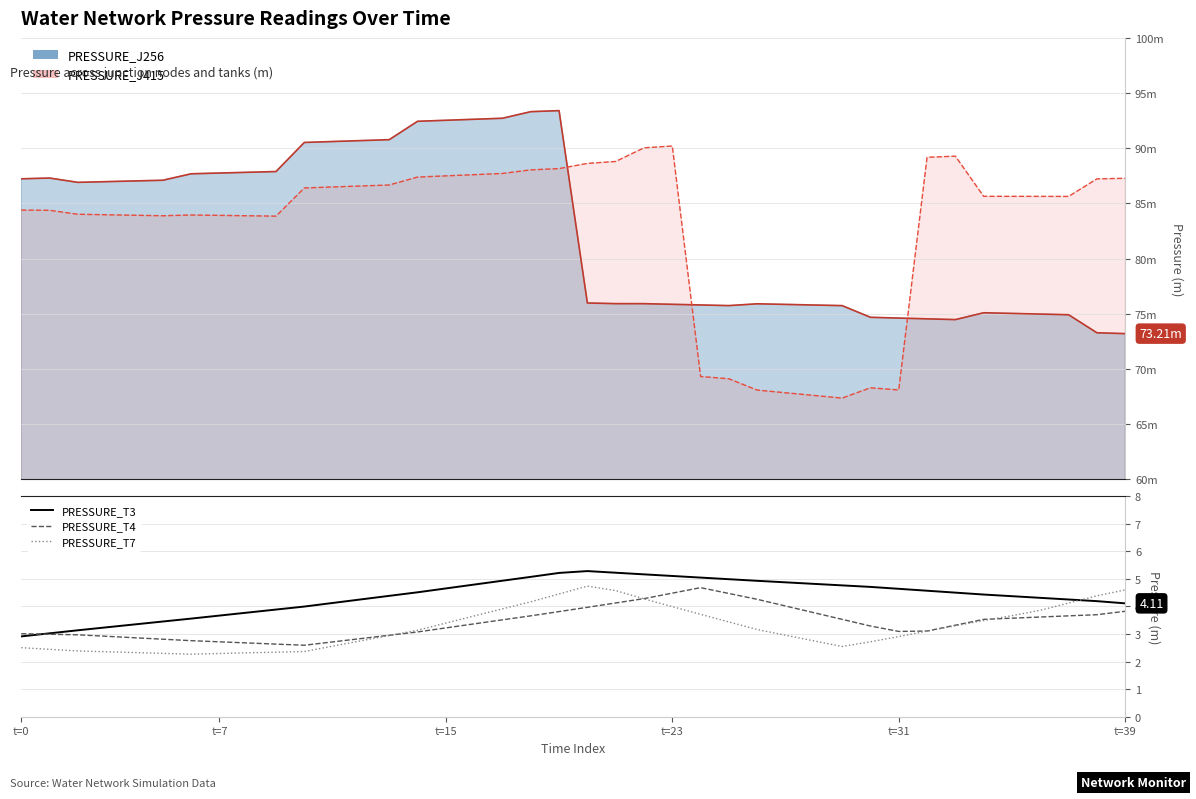

How many interior local peaks does the PRESSURE_T7 series have?

1